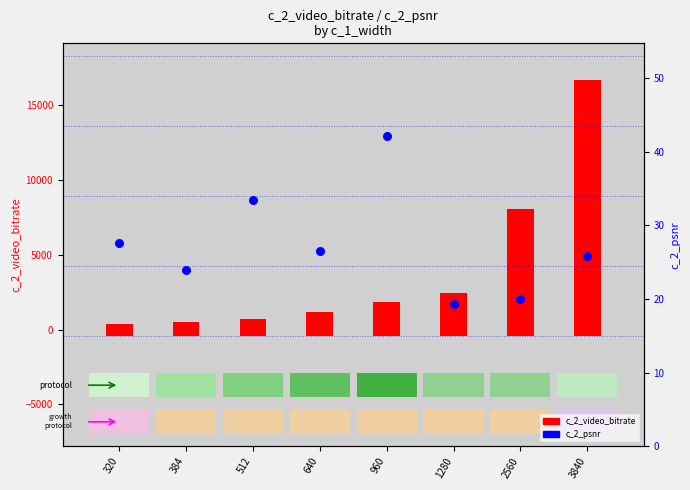

What are all the series names shown in the legend?

c_2_video_bitrate, c_2_psnr